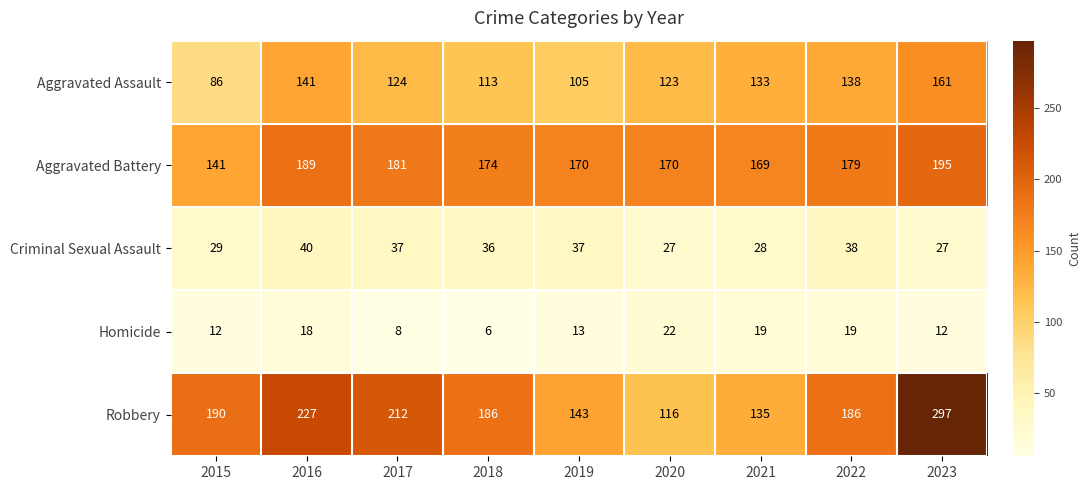

The value of Homicide at 2023 is 21. True or false?

False